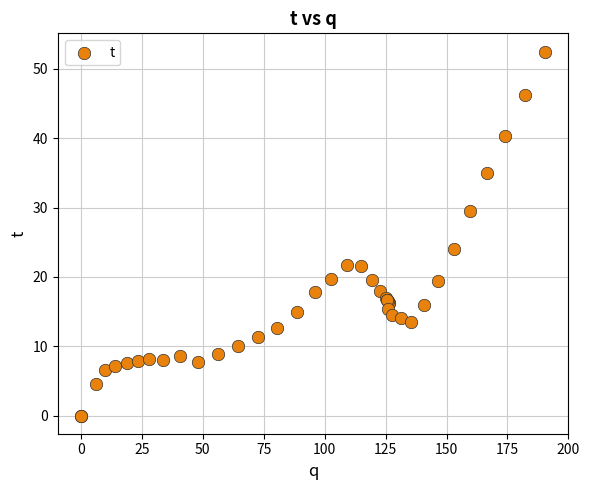

What Y value in the scatter plot is closest to 26?

24.0